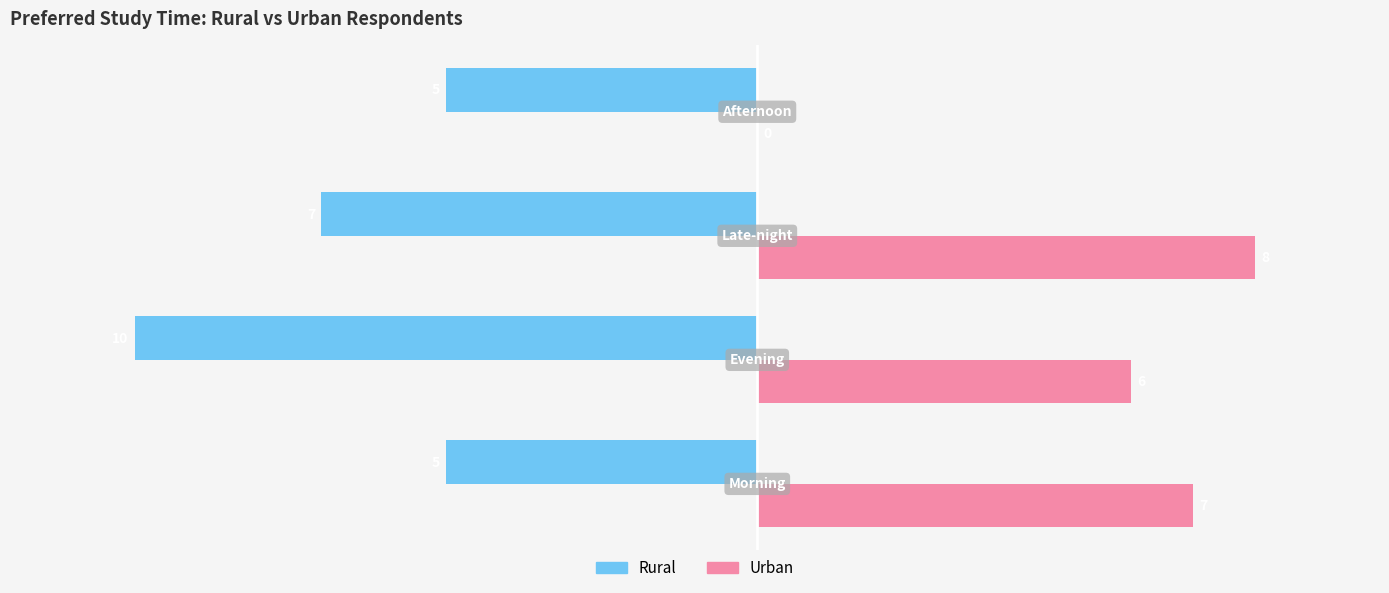

How many Urban values are between 6 and 8?

3